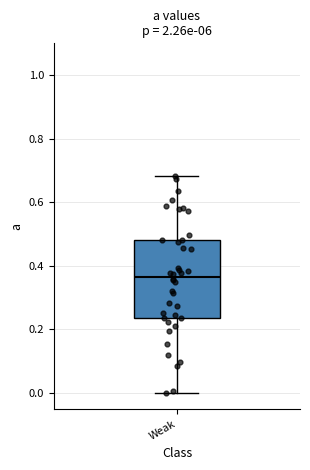

Read this box plot against the y-axis: the position of the median line, the range covered by the box, and the ends of both whiskers. The values are not printed on the chart, so give them approximately, as read against the axis.

median 0.36, box 0.24 to 0.48, whiskers 0.00 to 0.68